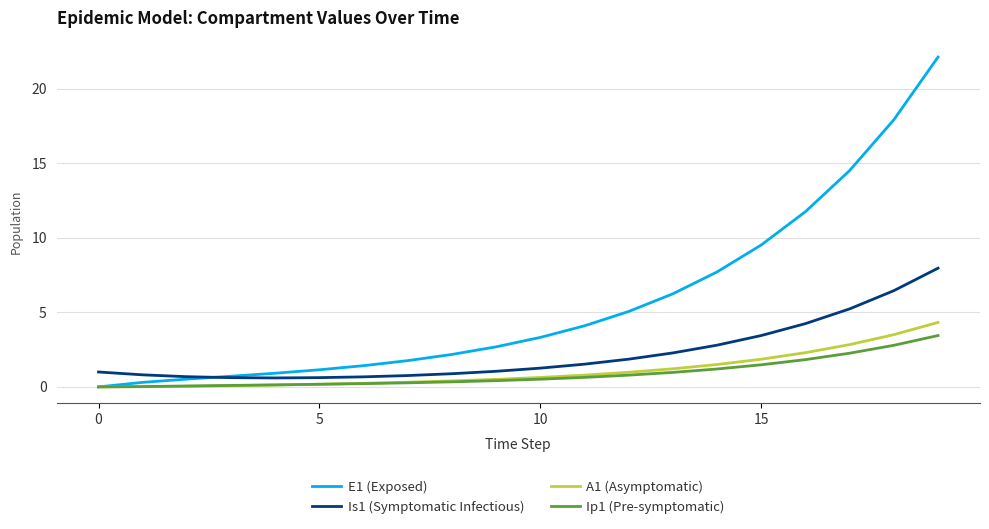

Is this an area chart (filled region under the line)?

No